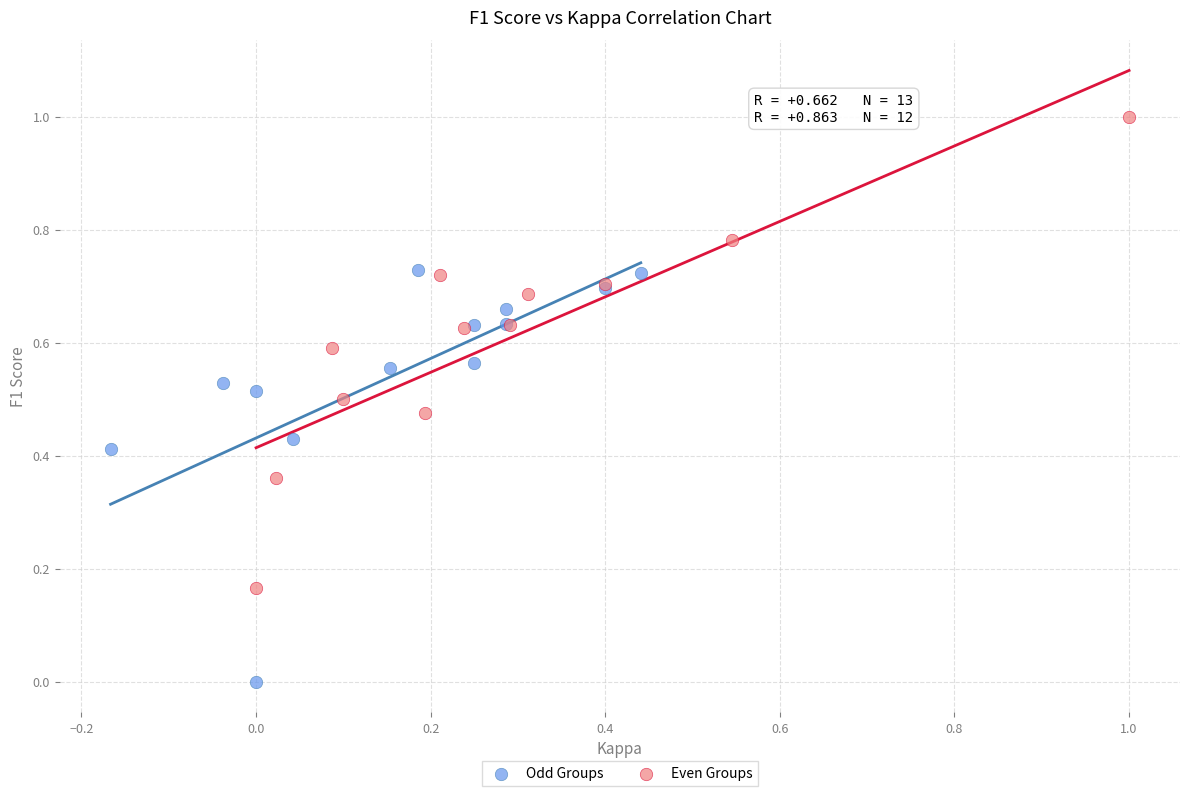

Which series contains the highest Y value?

Even Groups